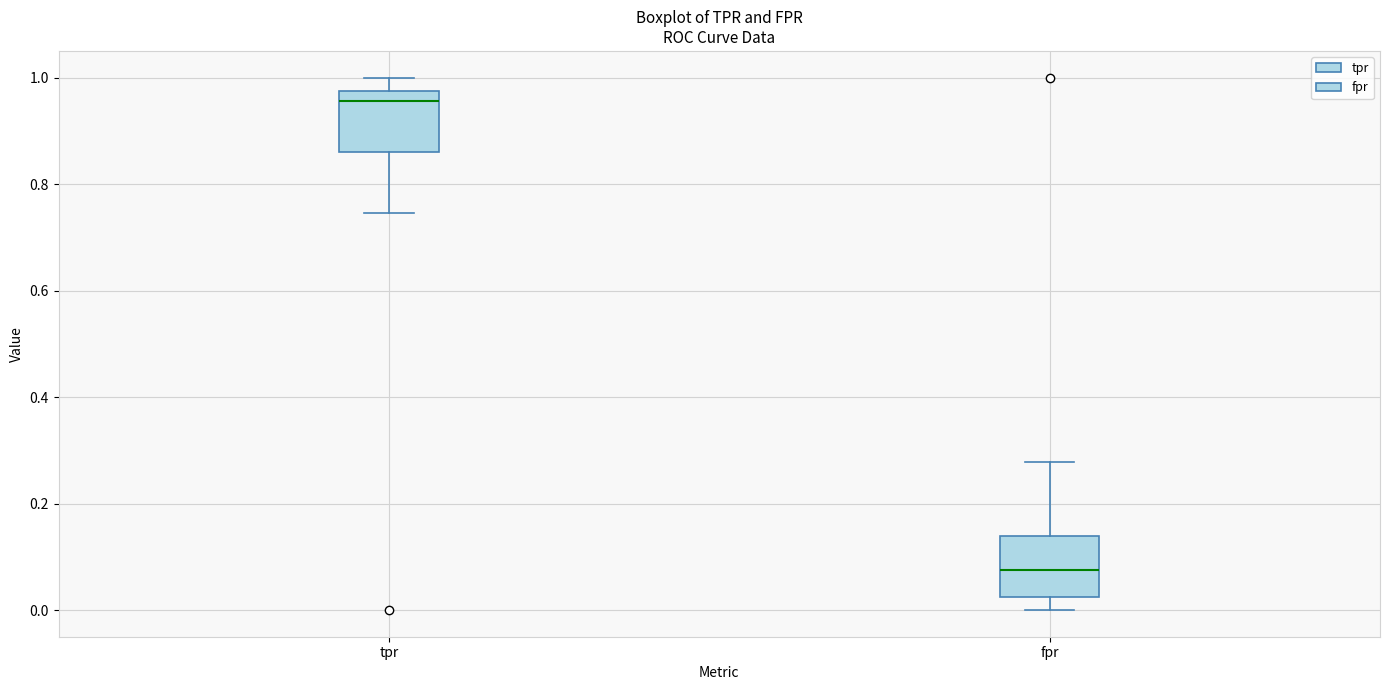

Reading left to right, read every box against the y-axis: the position of its median line, the range the box covers, and the ends of its whiskers. The values are not printed on the chart, so give them approximately, as read against the axis.

tpr: median 0.96, box 0.86 to 0.98, whiskers 0.74 to 1.00
fpr: median 0.08, box 0.02 to 0.14, whiskers 0.00 to 0.28